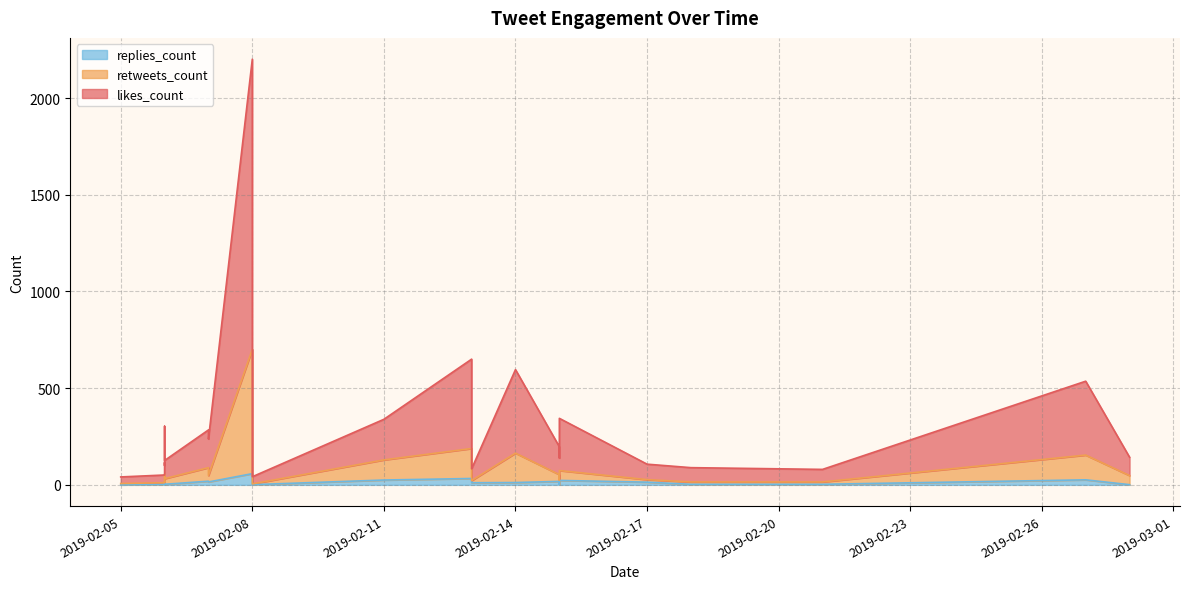

Read the replies_count value at 2019-02-11, to the nearest 10.

20